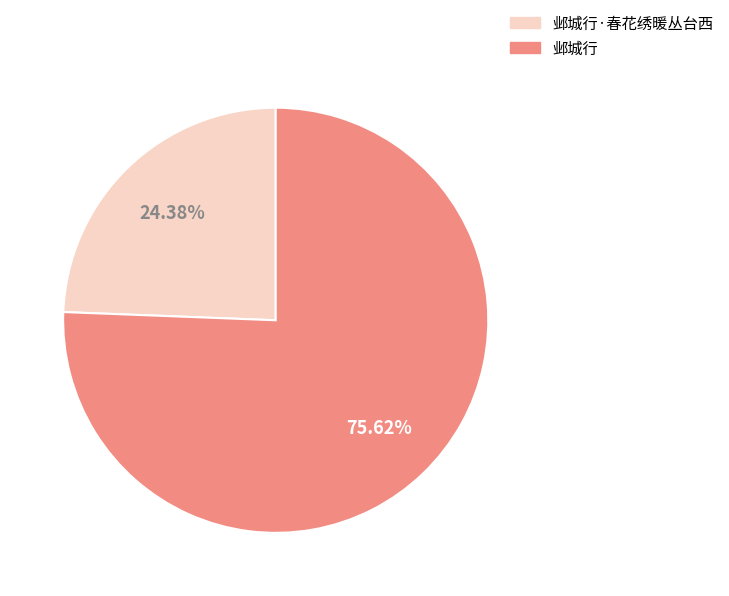

To the nearest percent, what is the difference between the largest and smallest slice percentages?

51%